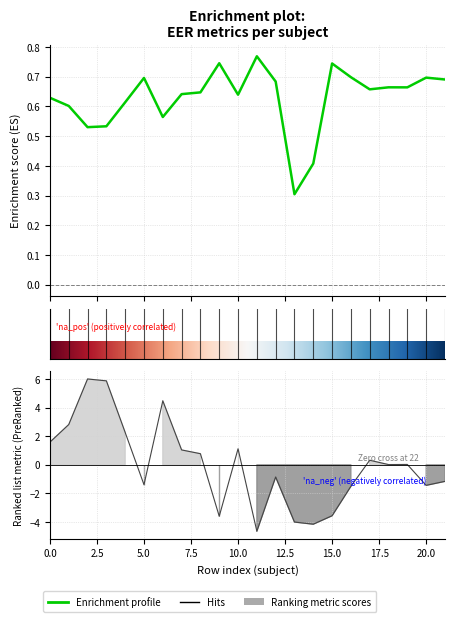

How many lines are shown in the chart?

2